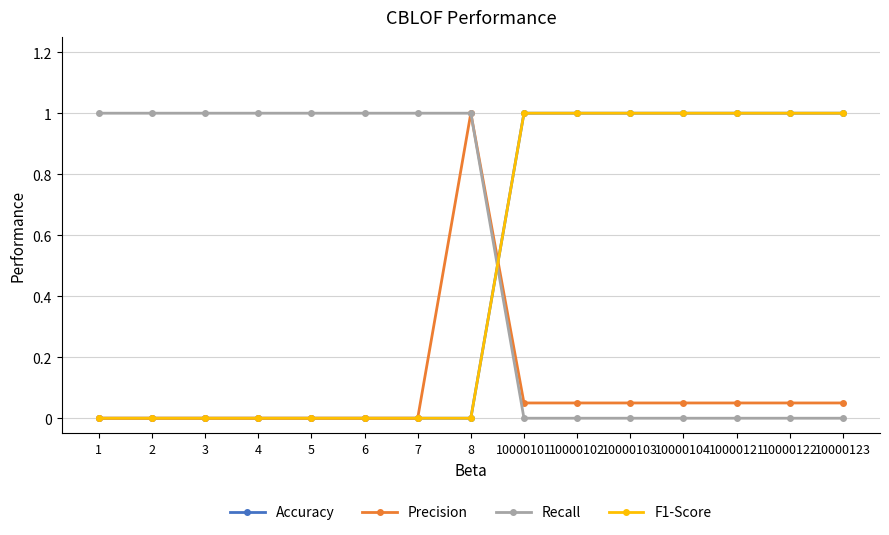

True or false: Precision and Recall intersect in this chart.

False